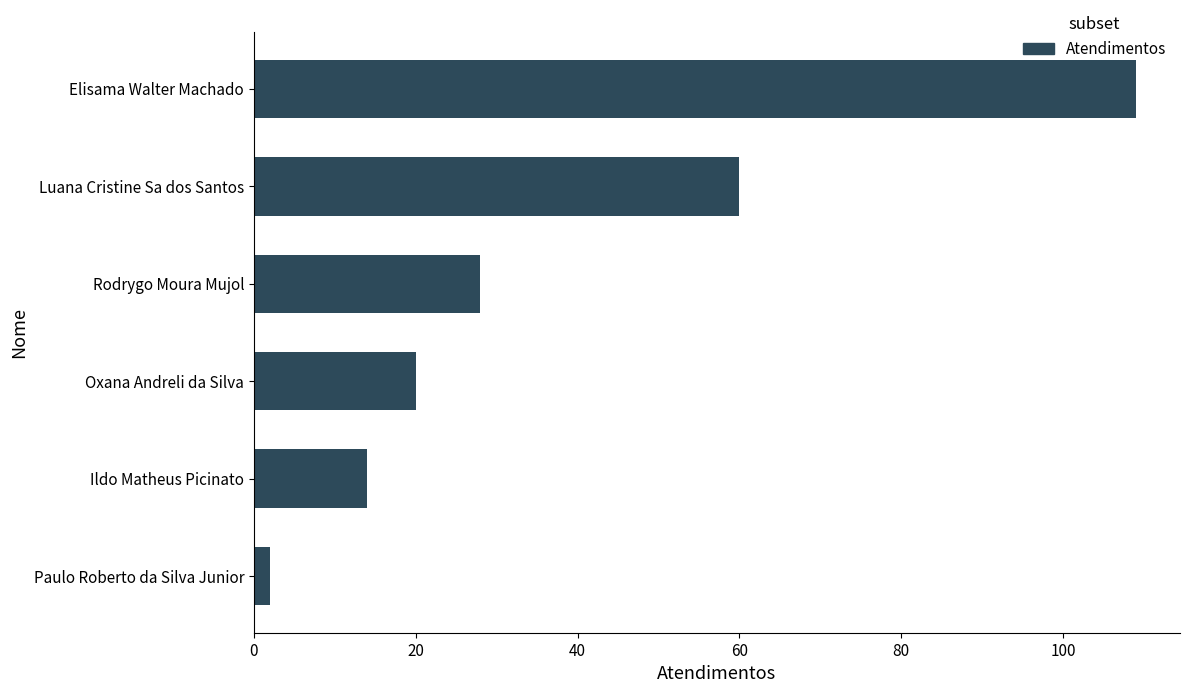

What is the smallest value displayed?

2